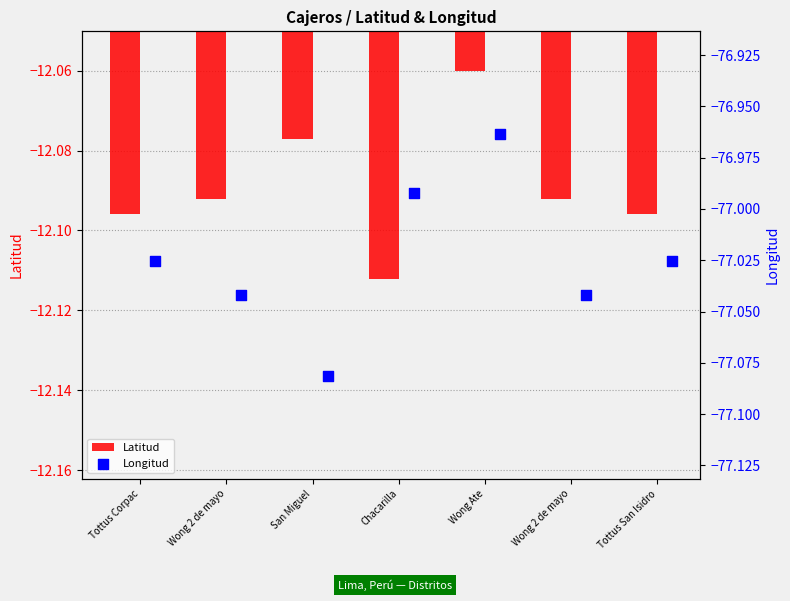

Which series has the largest Y range (max minus min)?

Longitud